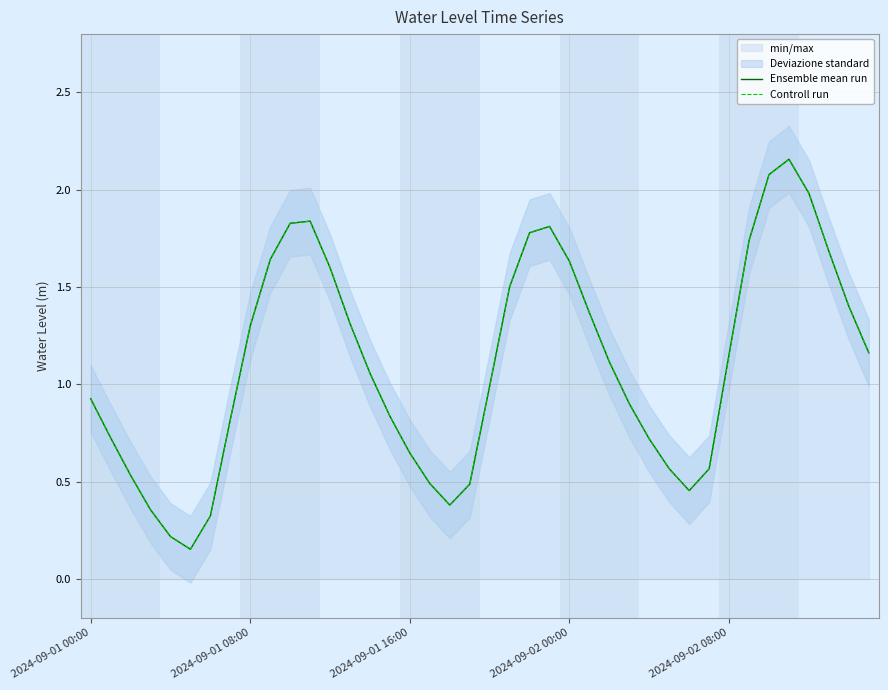

Where is the first local minimum for Ensemble mean run?

5